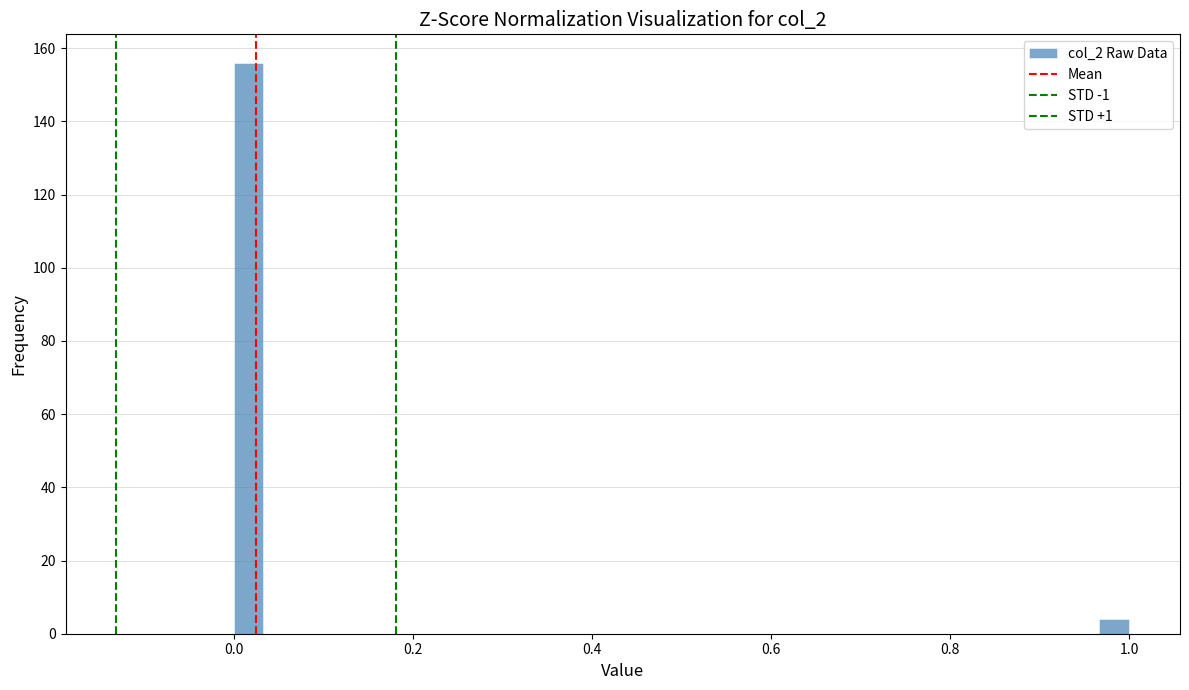

Around what value on the x-axis is the tallest bar? Give the approximate position of its centre, as read against the axis.

0.02